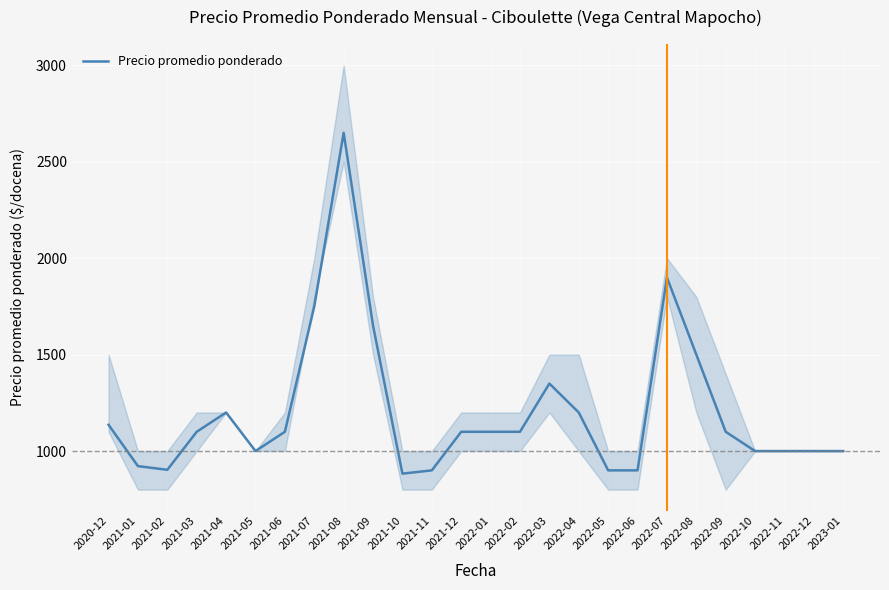

Which has a higher value, 2023-01 or 2021-11?

2023-01